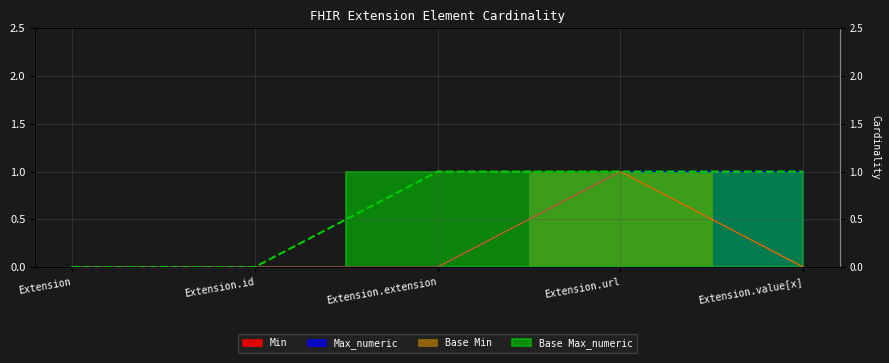

What position from the left is Extension.value[x]?

5